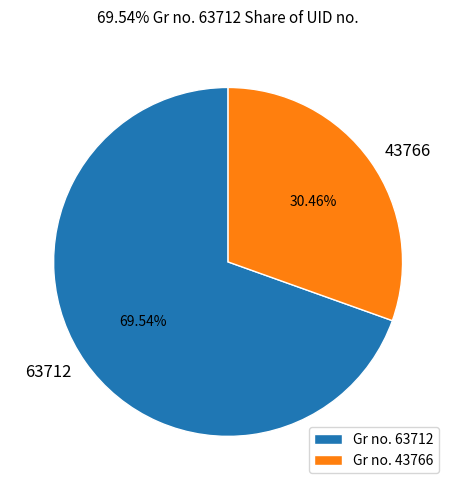

To the nearest percent, what is the difference between the largest and smallest slice percentages?

39%